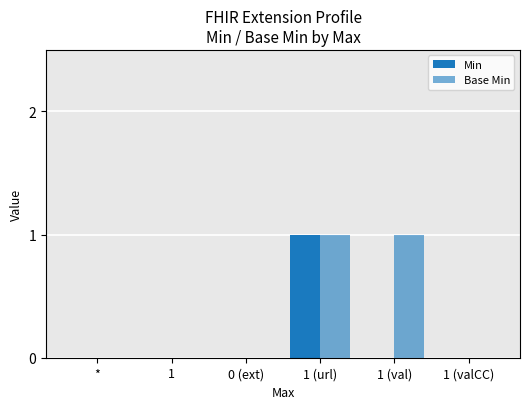

Count the number of data series in this chart.

2